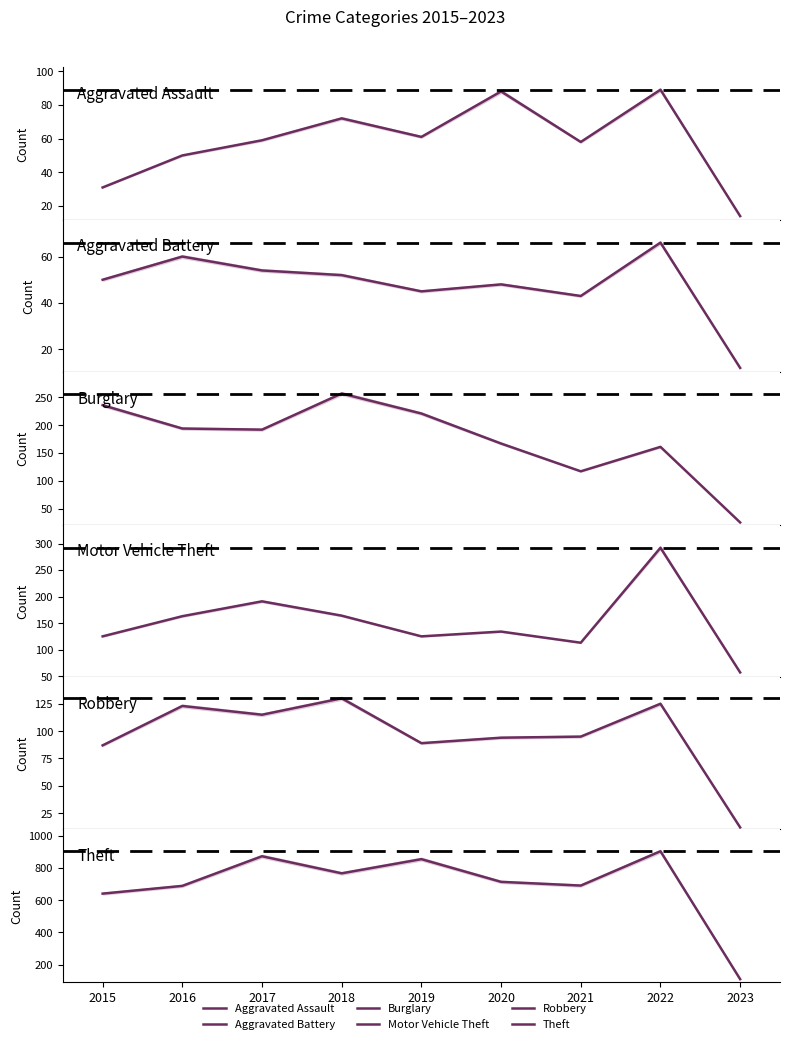

True or false: Motor Vehicle Theft has a value of 254 at 2016.

False